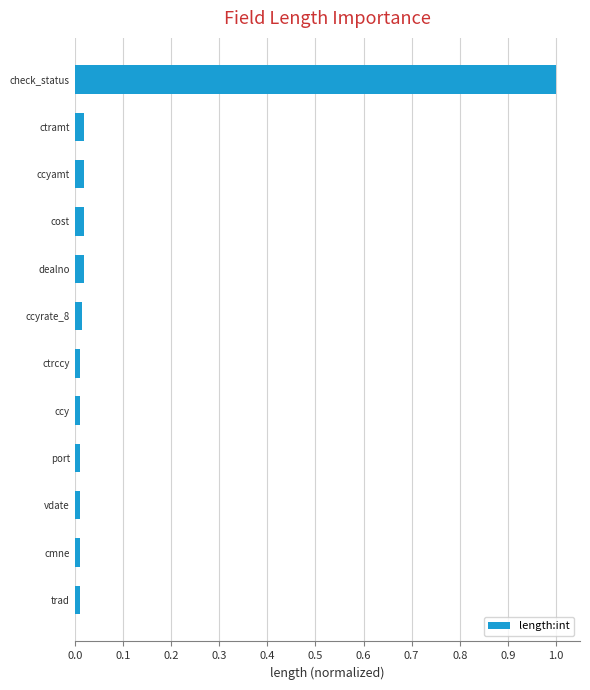

What is the greatest value displayed?

1.0